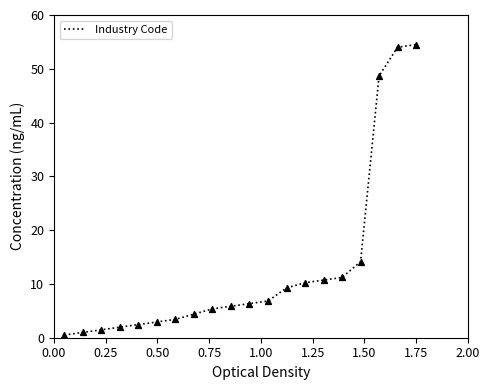

What is the maximum value shown in the chart?

54.5